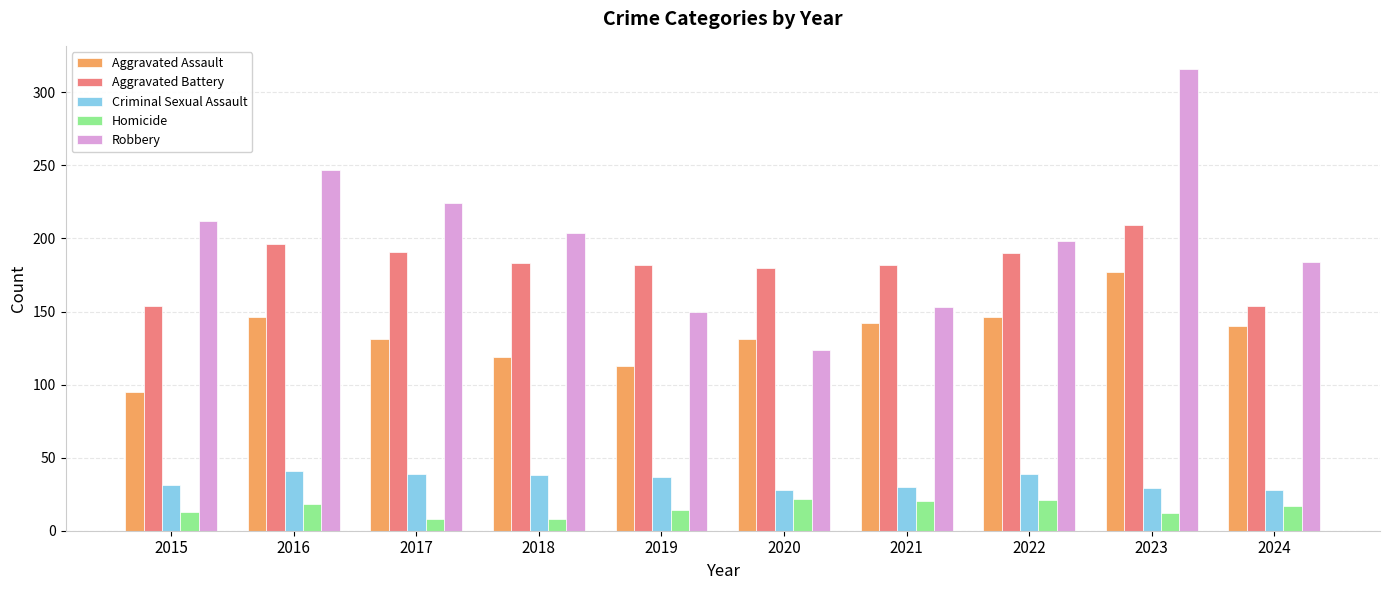

At which label does Homicide first exceed 17?

2016